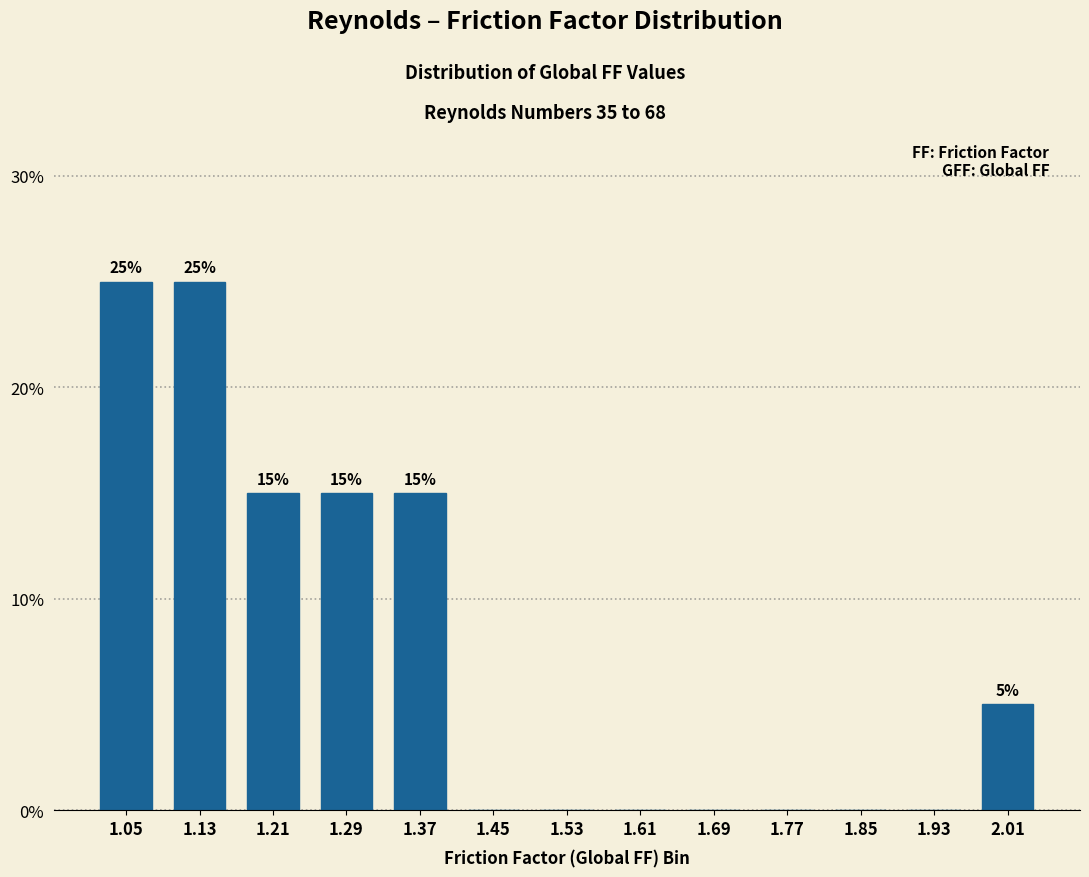

Which has a higher value, 1.77 or 1.05?

1.05